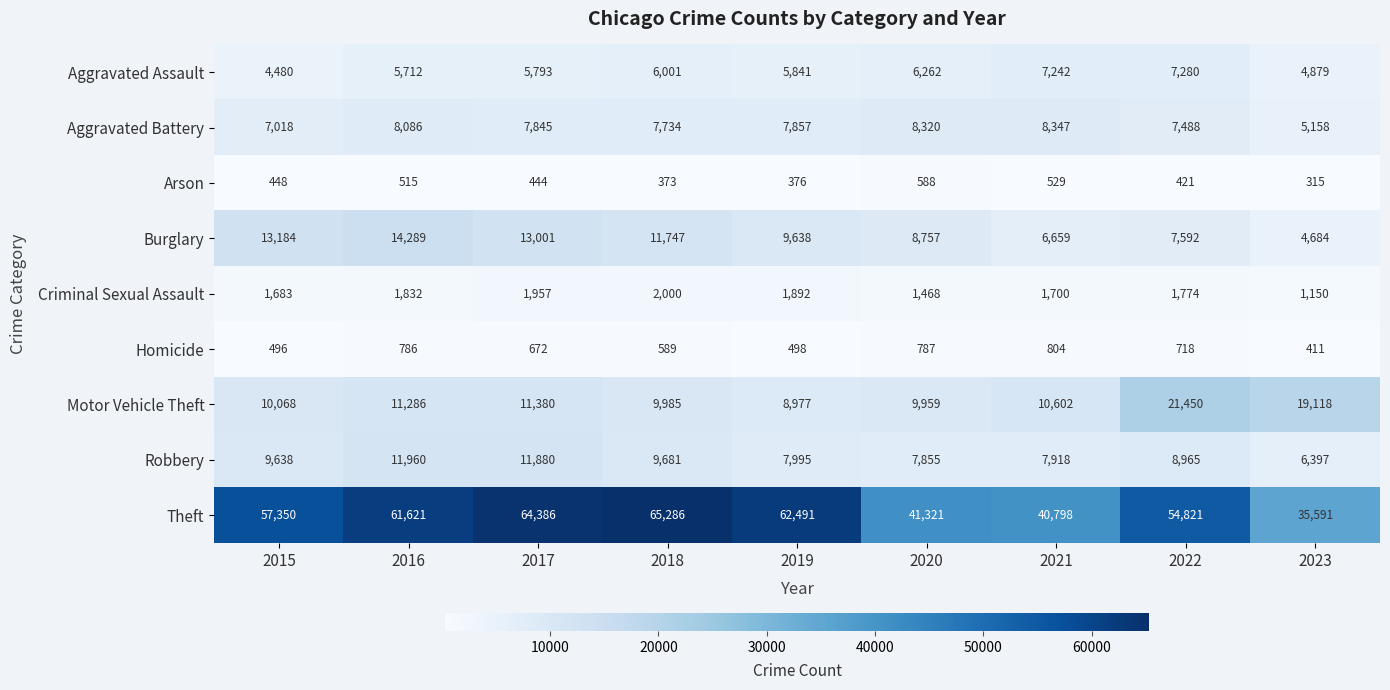

Which label corresponds to the smallest value in the chart?

2023